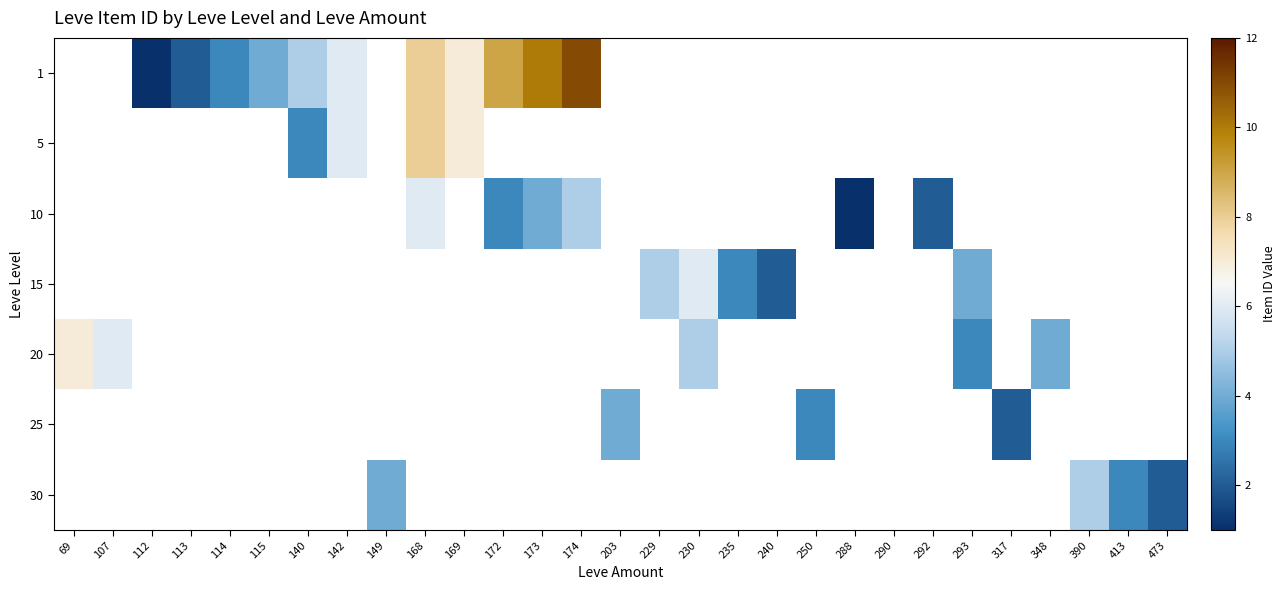

Which has a higher value, 290 or 240?

240